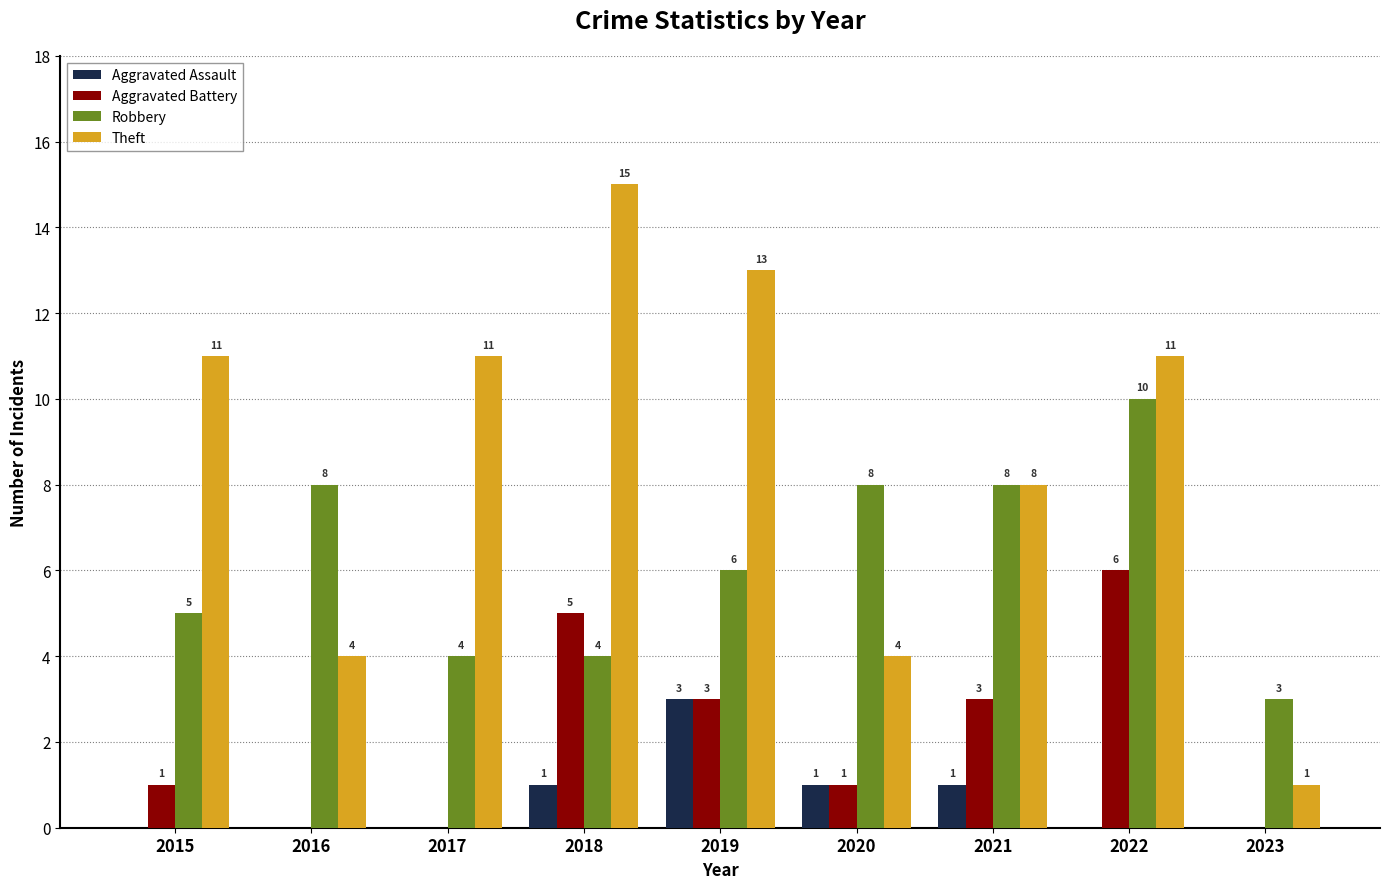

How many groups of bars are there?

9